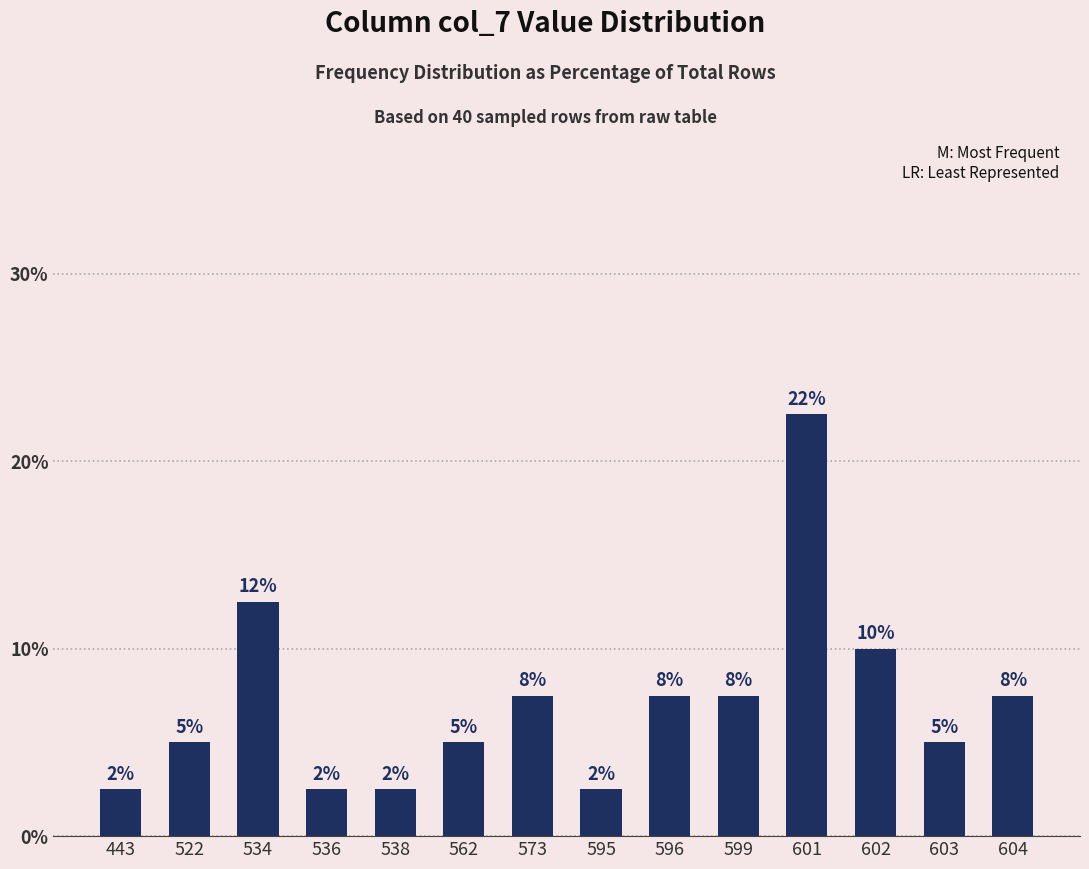

At which label does the data first exceed 7?

534